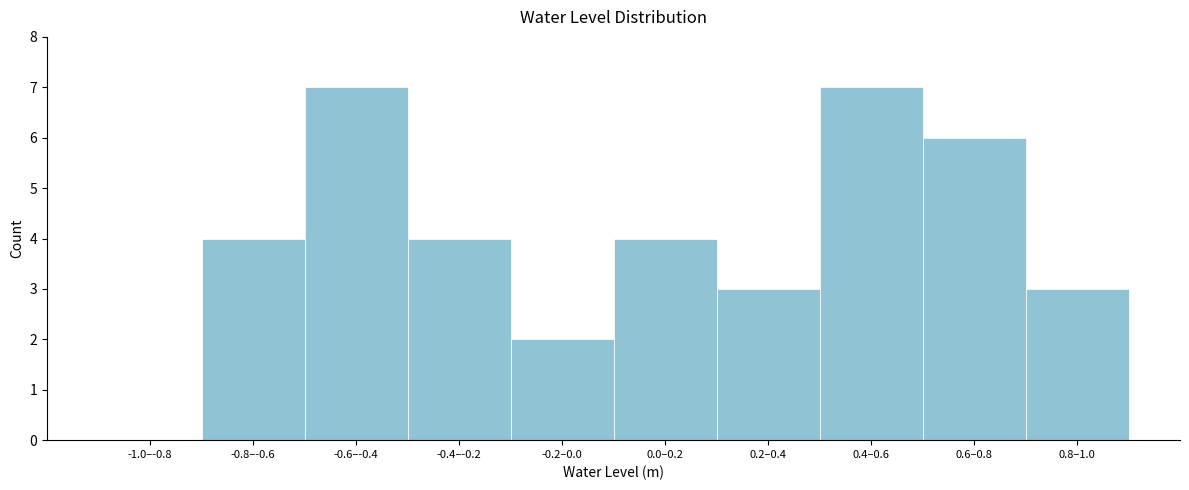

Reading left to right, list all the values displayed in this chart.

-1.0–-0.8=0	-0.8–-0.6=4	-0.6–-0.4=7	-0.4–-0.2=4	-0.2–0.0=2	0.0–0.2=4	0.2–0.4=3	0.4–0.6=7	0.6–0.8=6	0.8–1.0=3